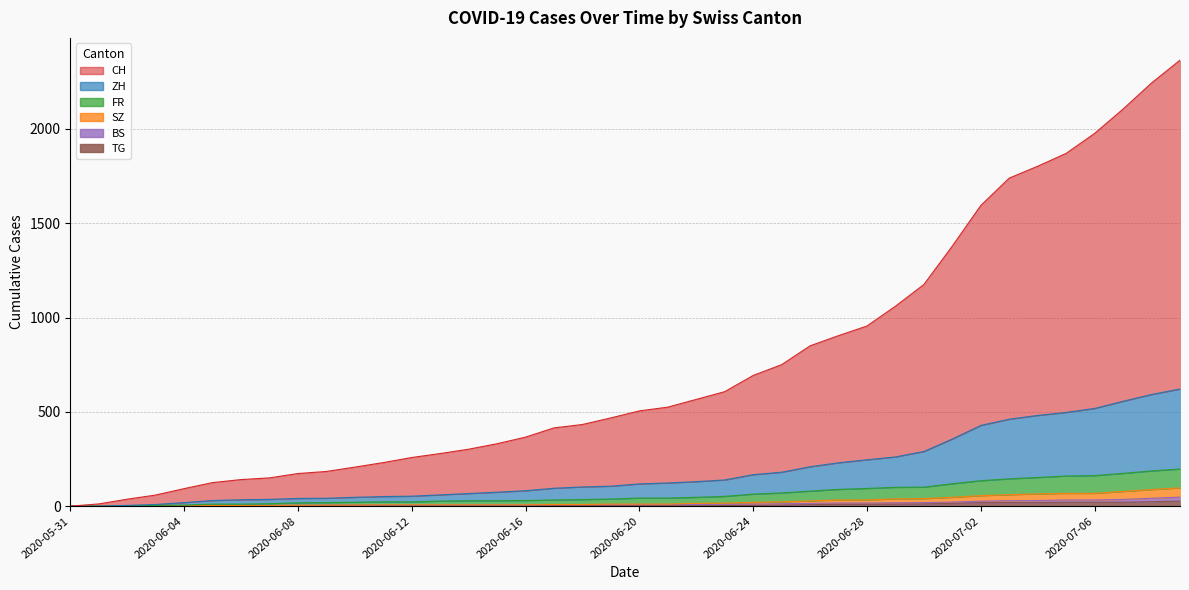

True or false: TG and FR cross at least once.

False